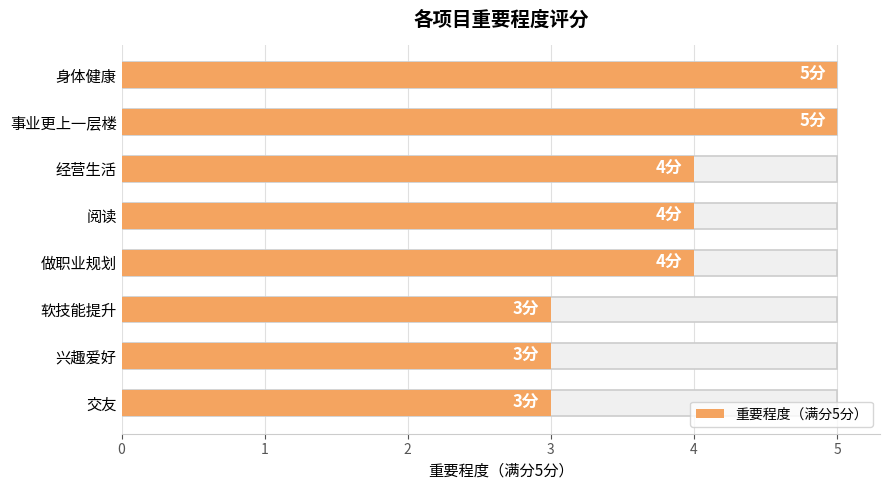

Rank the categories by value from highest to lowest.

0, 1, 2, 3, 4, 5, 6, 7